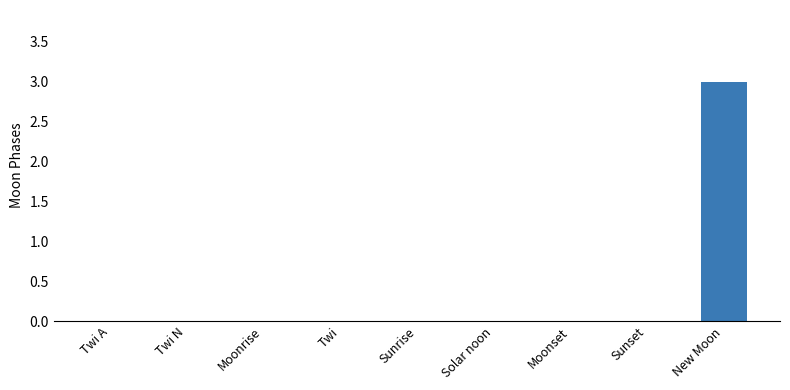

Which category has the highest value across all series?

New Moon